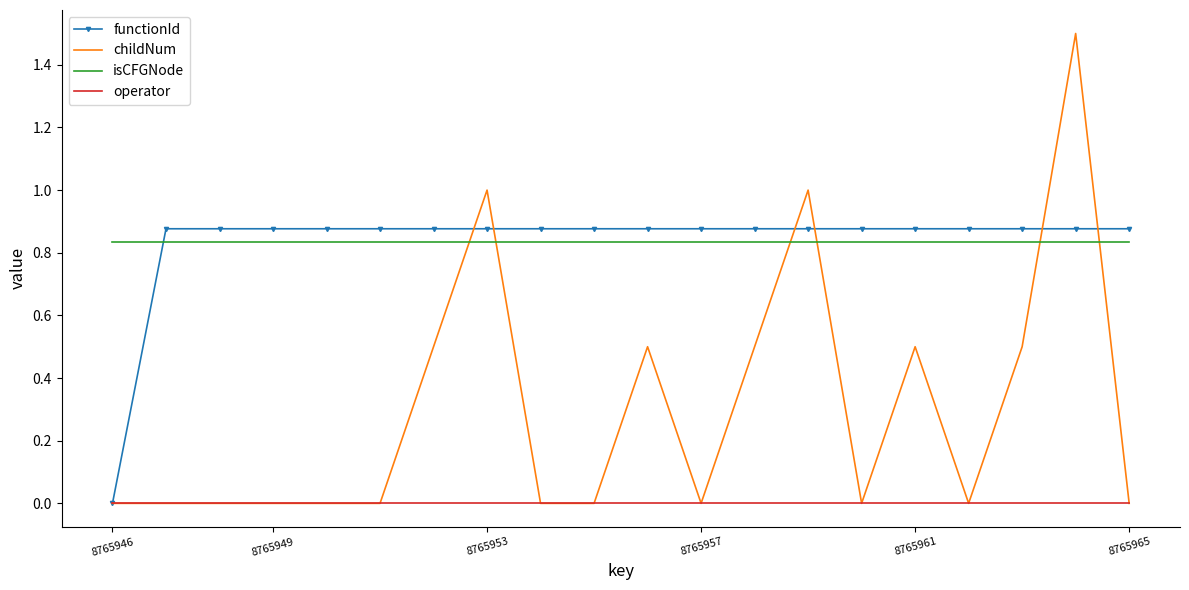

Which series has the largest range (max minus min)?

childNum